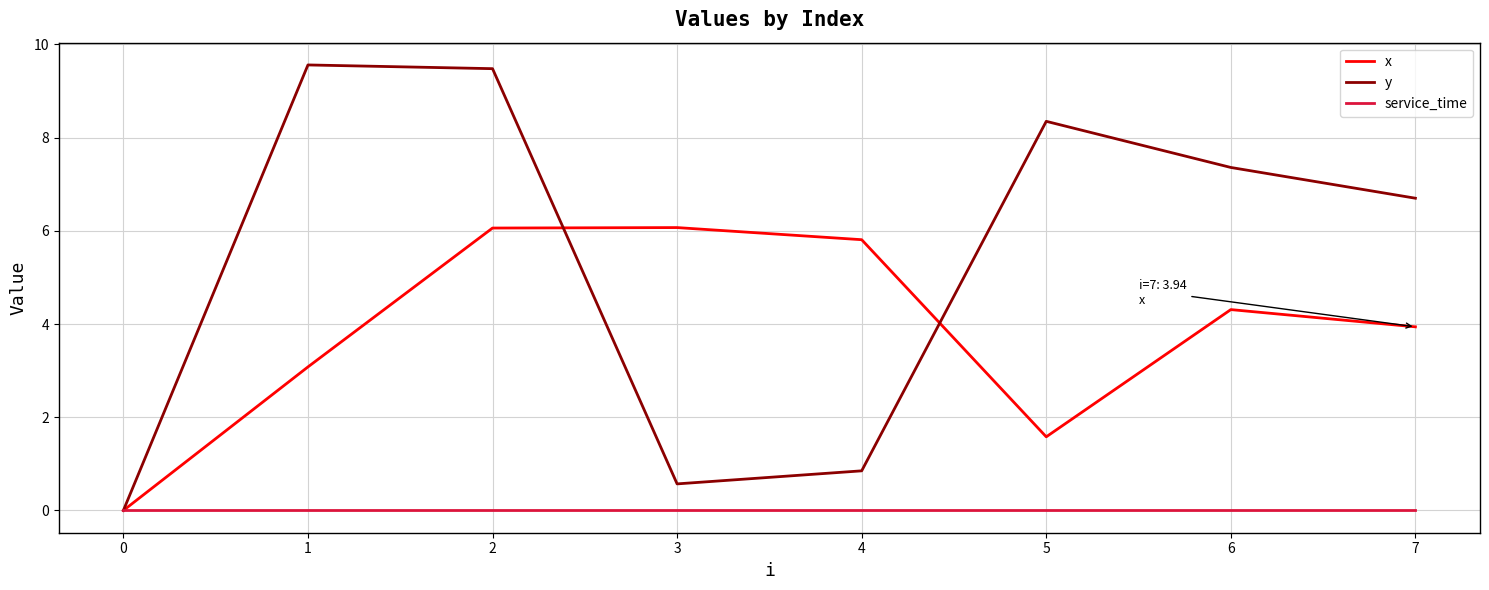

The x series shows 0.7 at 1. True or false?

False